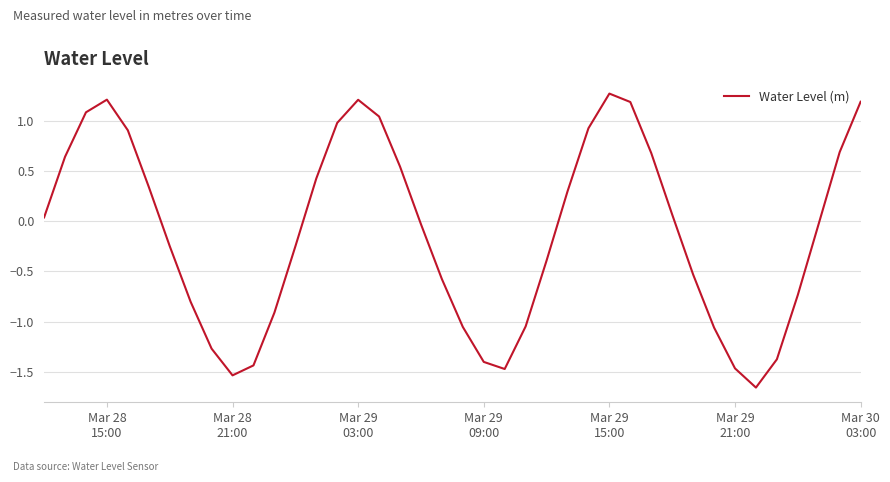

What is the greatest value displayed?

1.3